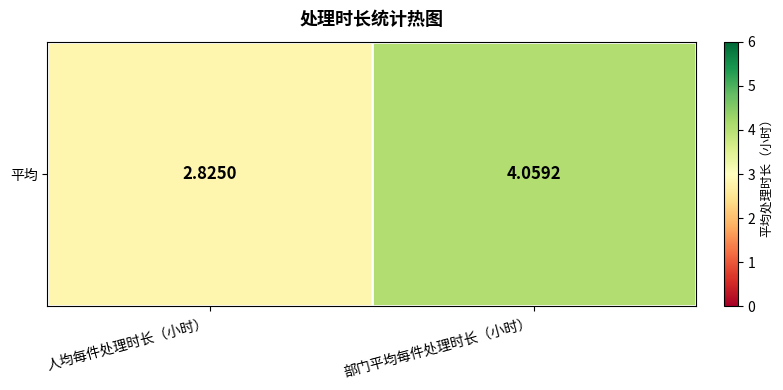

True or false: the data shows 2.3 at 部门平均每件处理时长（小时）.

False